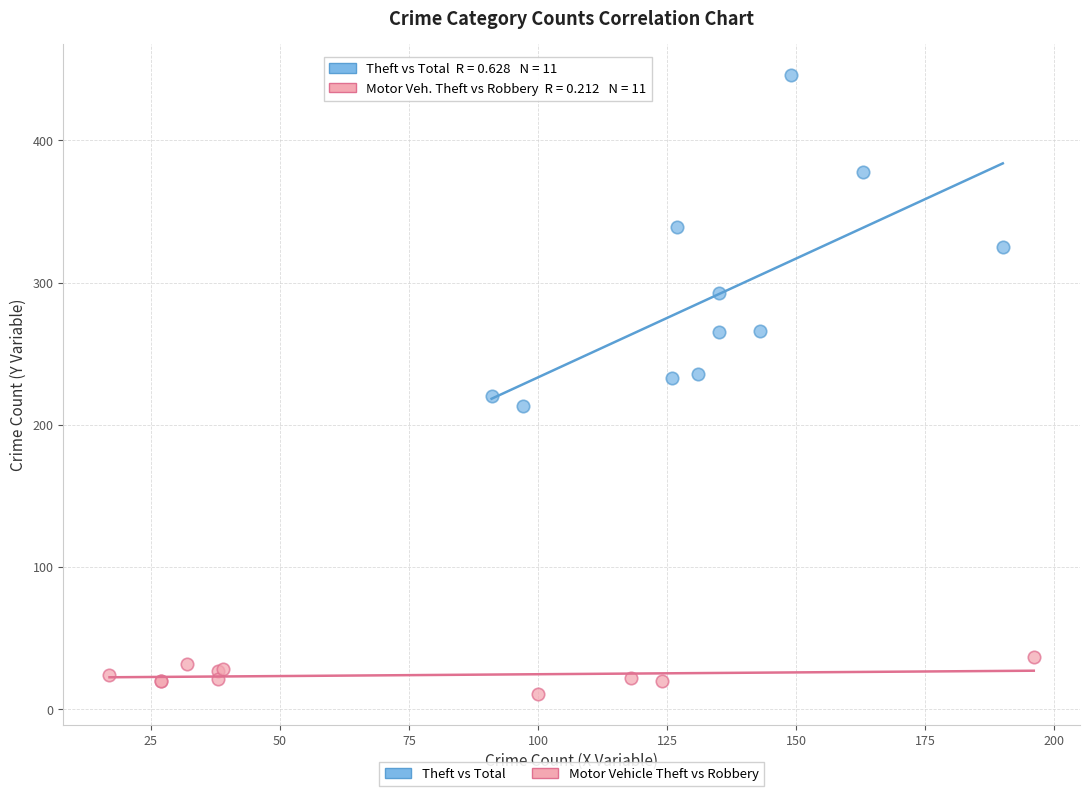

Which series reaches the maximum Y coordinate?

Theft vs Total